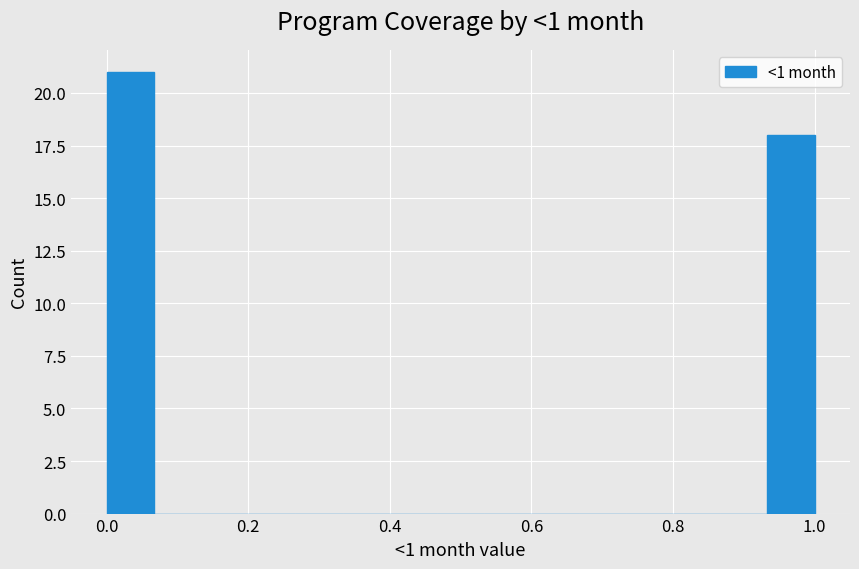

Read against the x-axis, roughly where is the centre of the tallest bar?

0.04